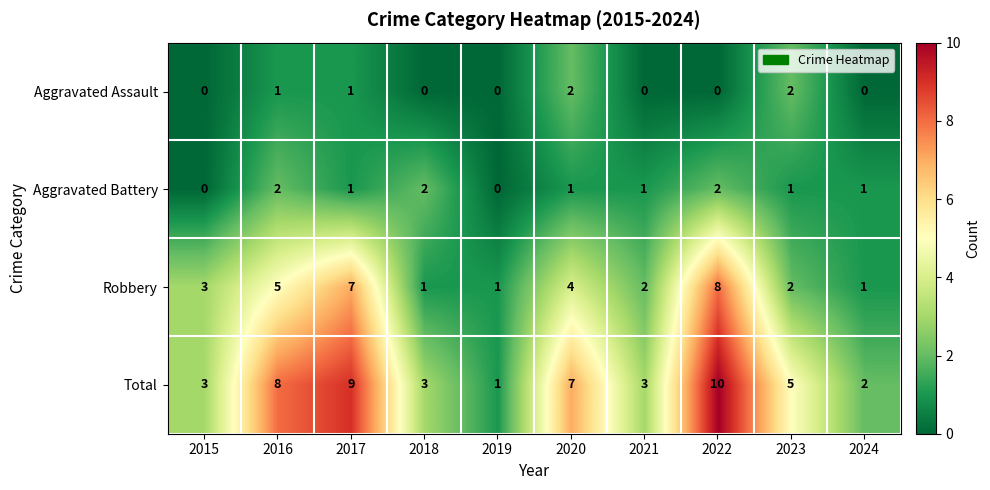

At which category does the chart reach its peak across all series?

2022